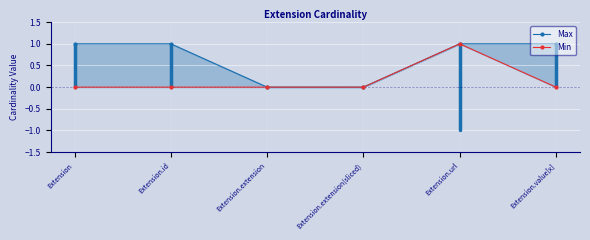

Count the Max values in the range 0 to 1.

6